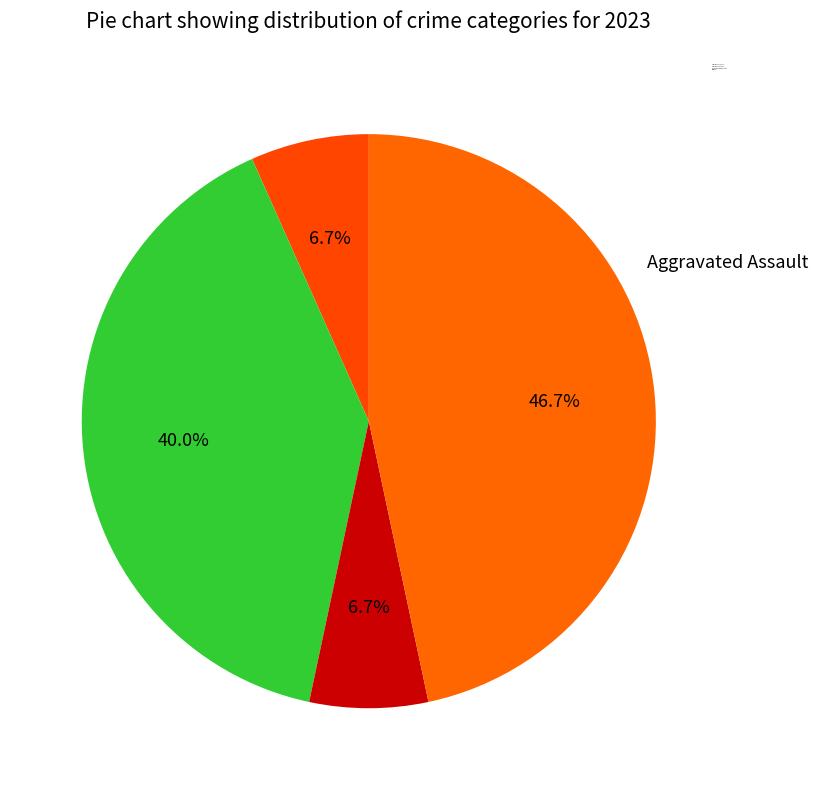

Count the number of slices in the pie.

4